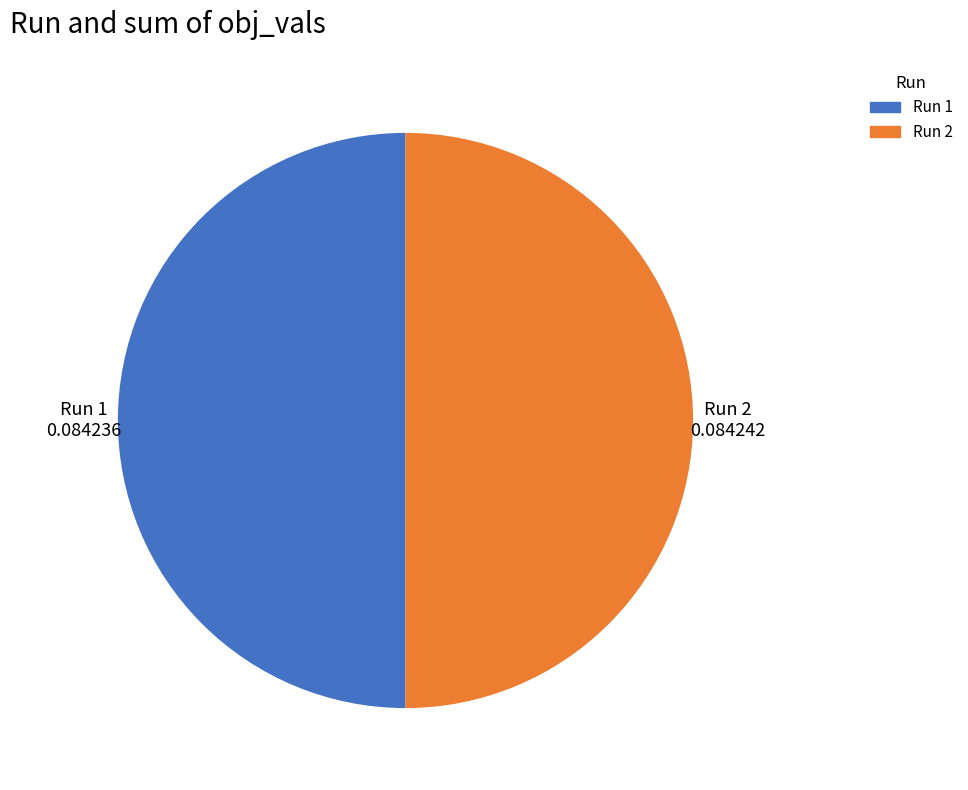

How many slices are in this pie chart?

2